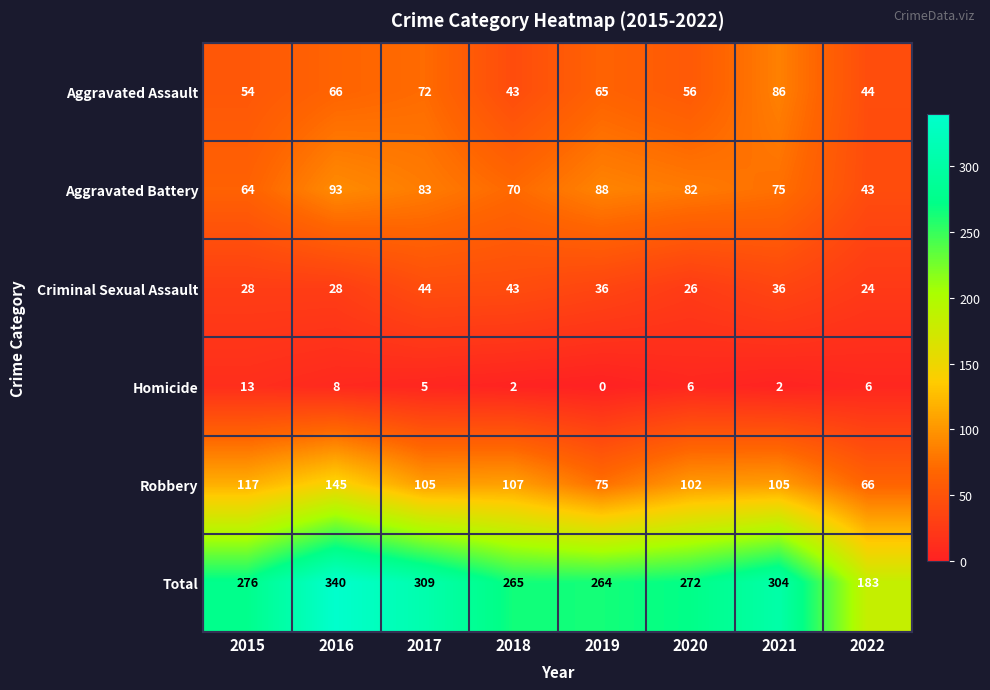

Count the Homicide values in the range 2 to 8.

6